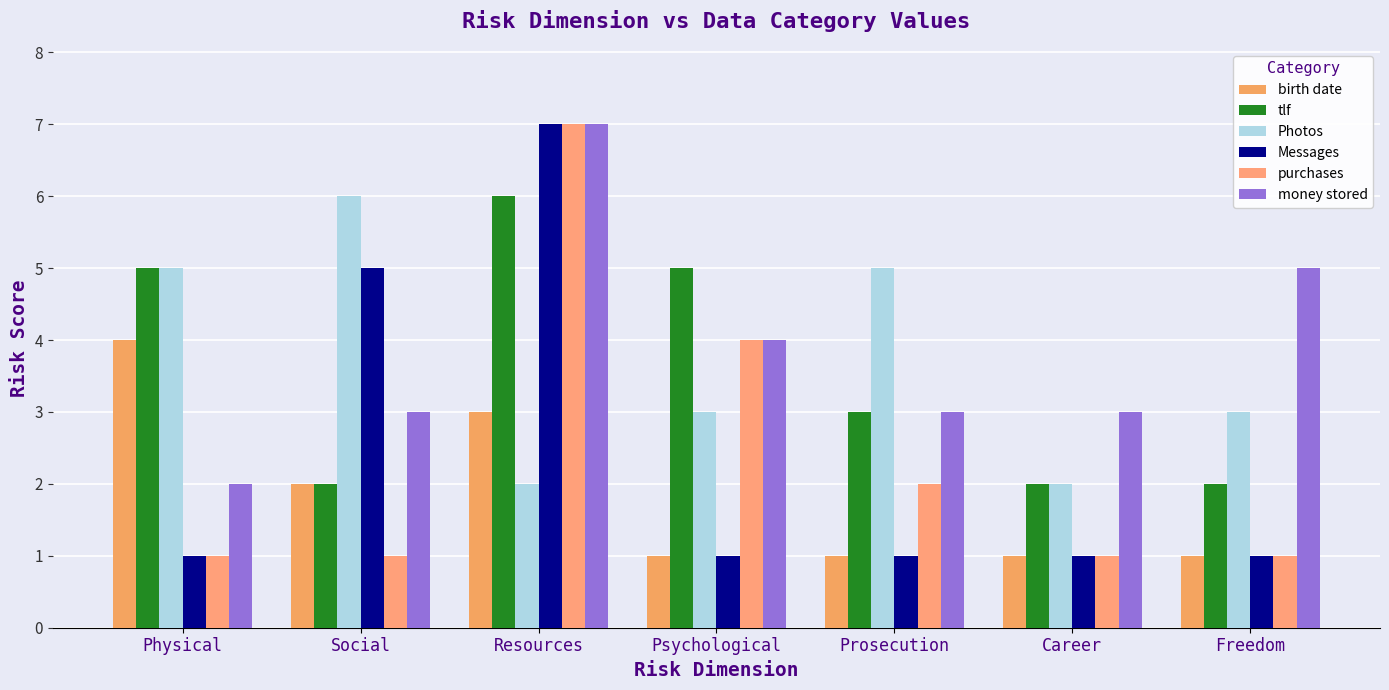

Rank the series at Social from lowest to highest value.

purchases, birth date, tlf, money stored, Messages, Photos